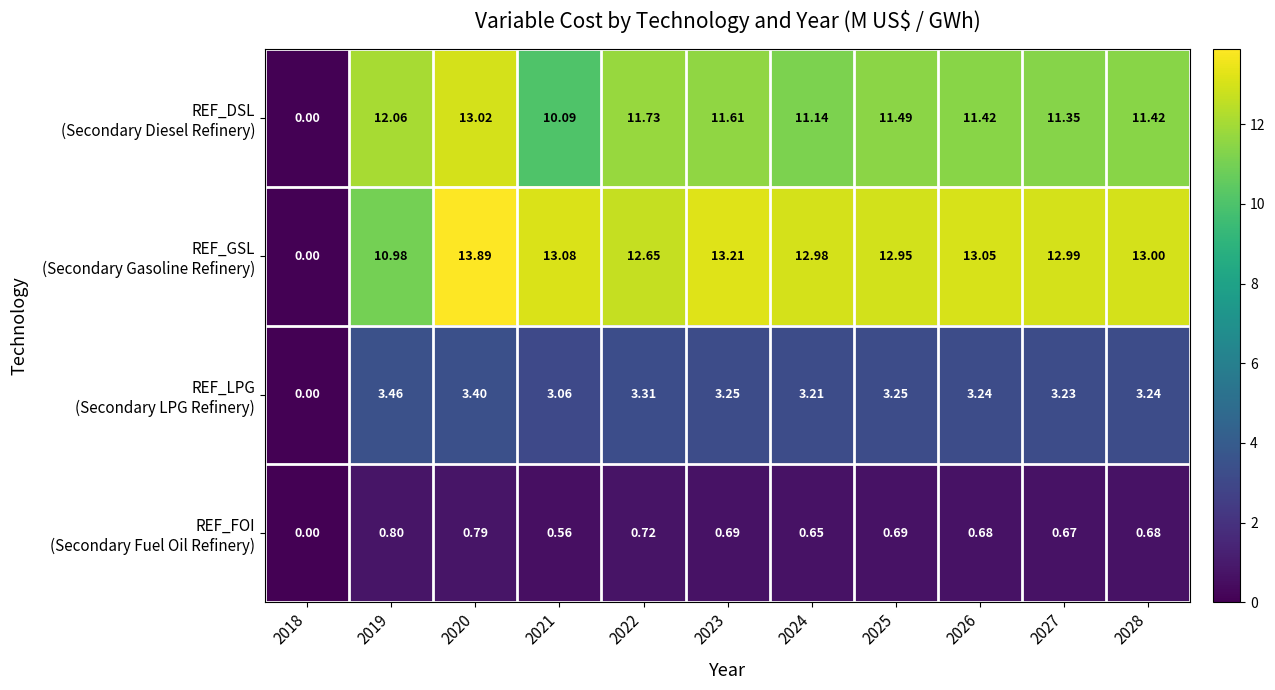

Count the number of data series in this chart.

4